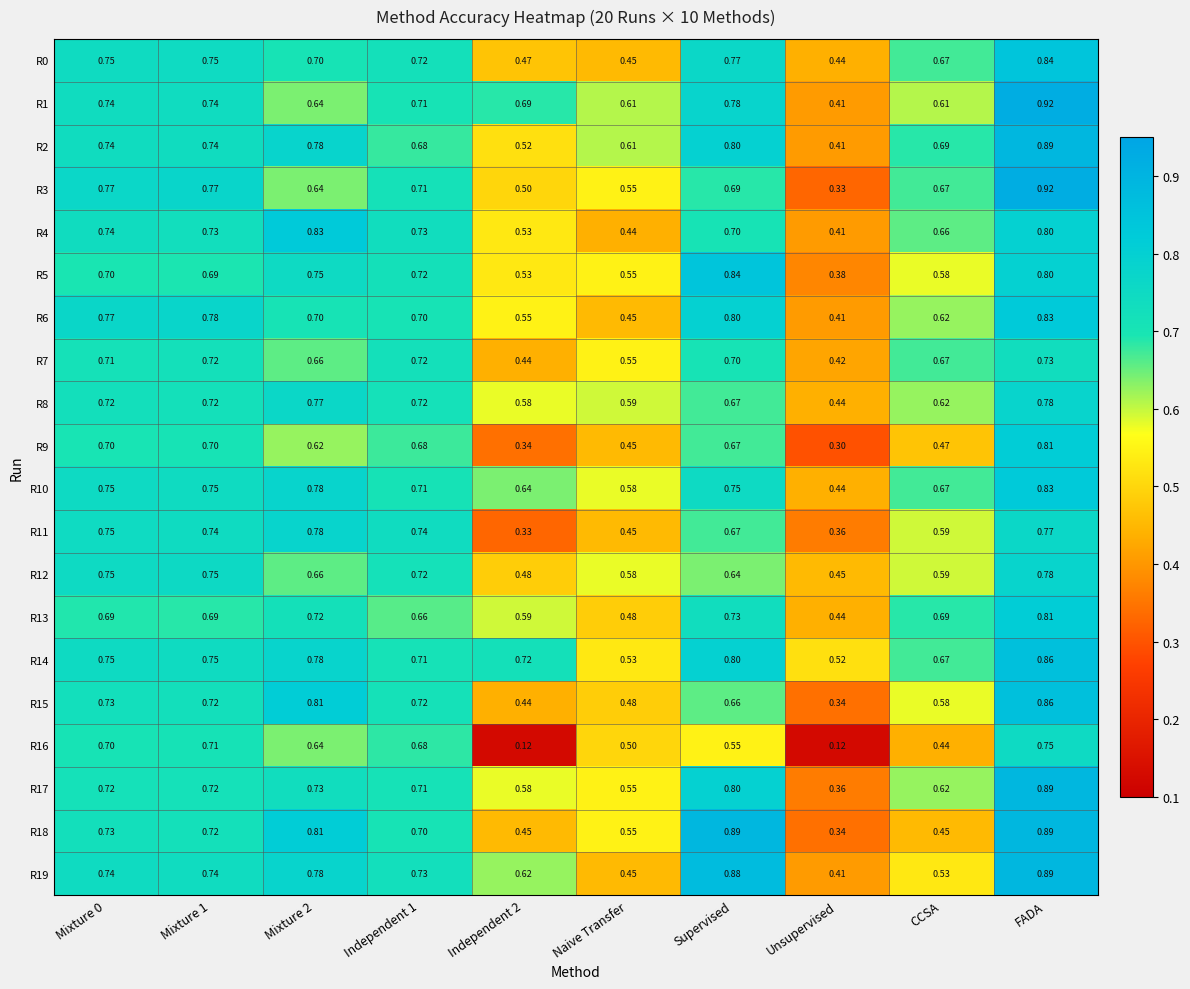

At which label is R5 closest to 0?

Unsupervised